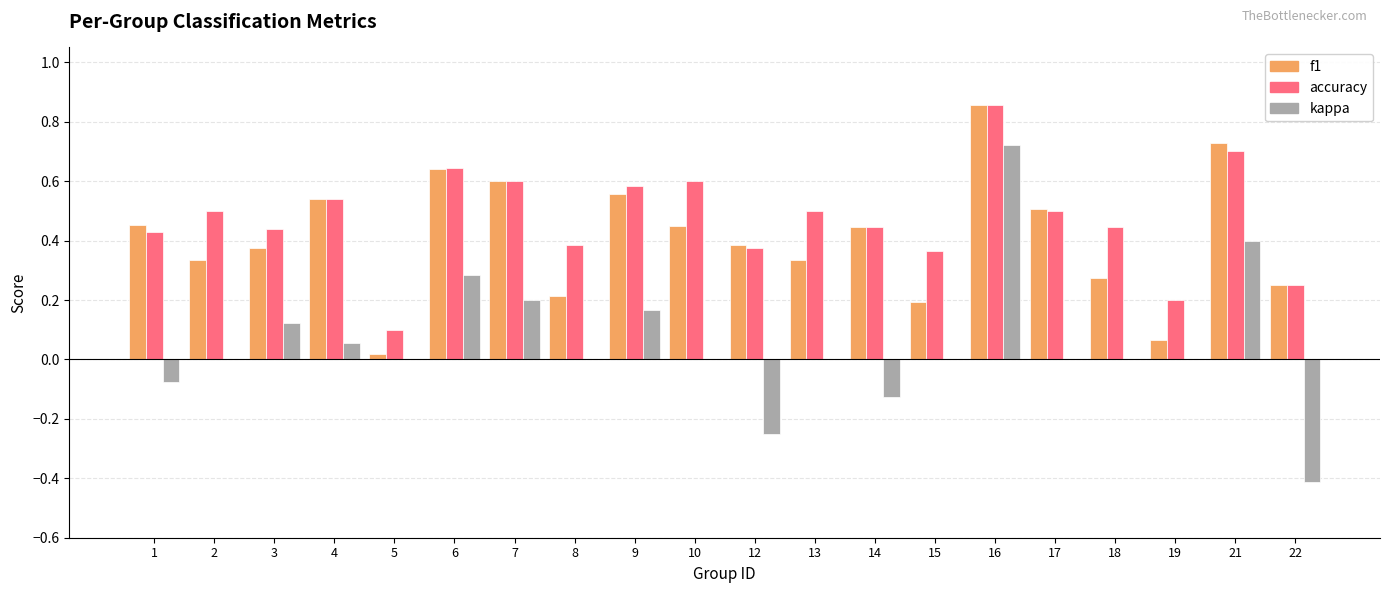

The value of accuracy at 13 is 0.8. True or false?

False